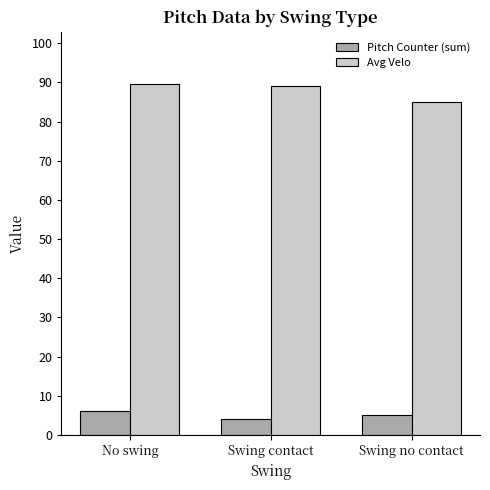

What is the sum of all Avg Velo values?

263.5